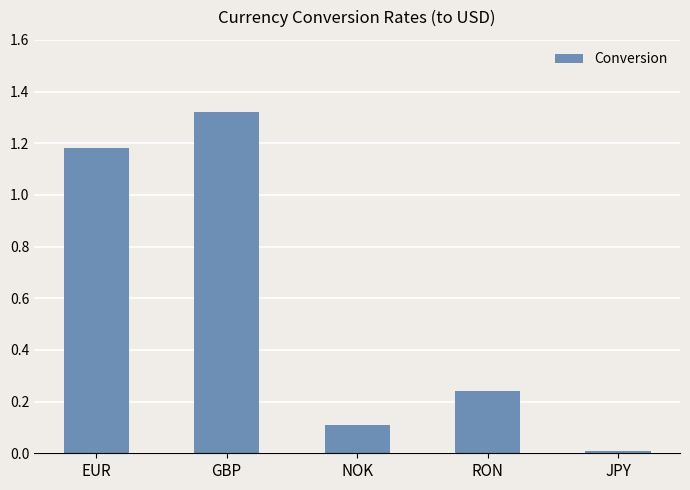

What is the difference between the values at EUR and NOK?

1.1